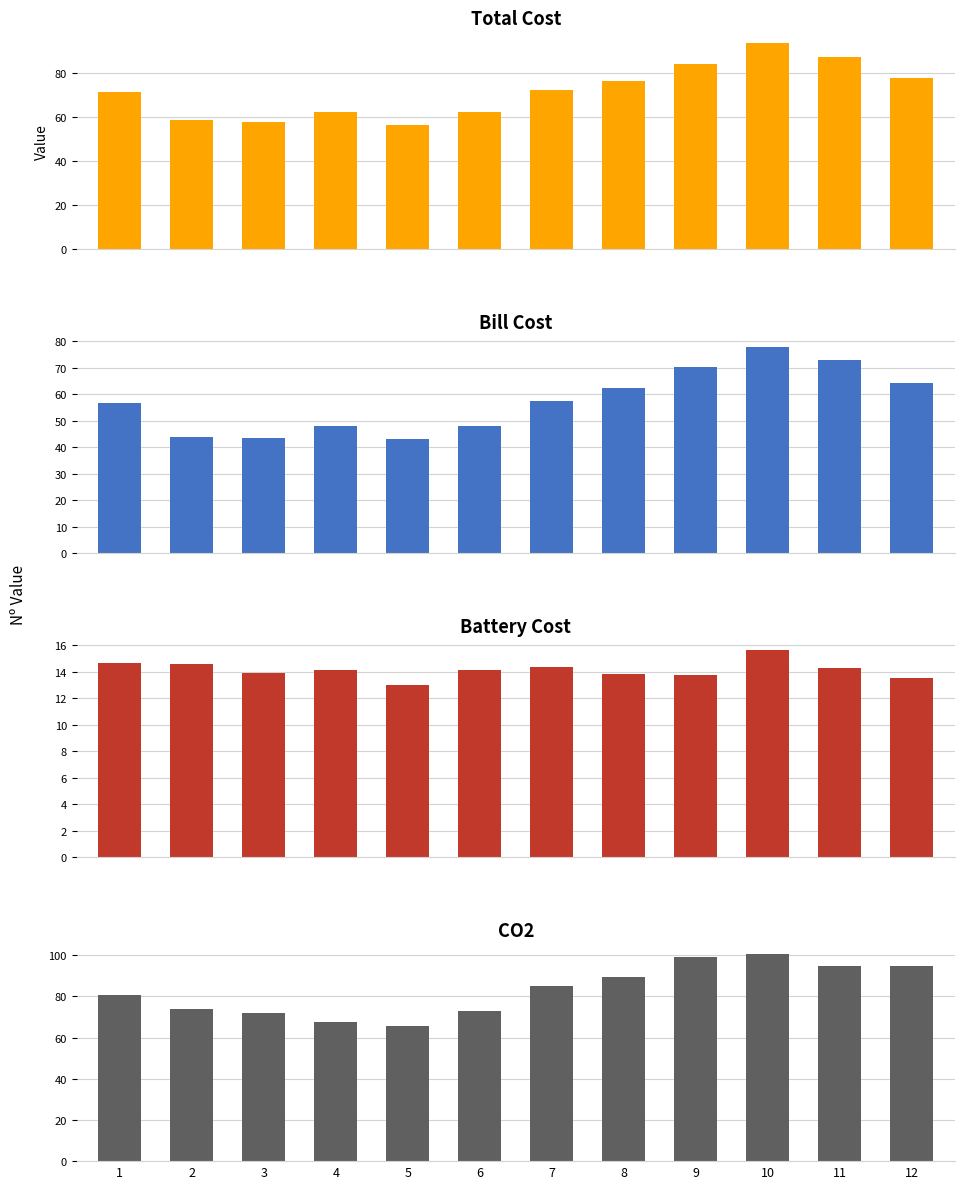

Rank the series by their maximum value, from highest to lowest.

CO2, Total Cost, Bill Cost, Battery Cost